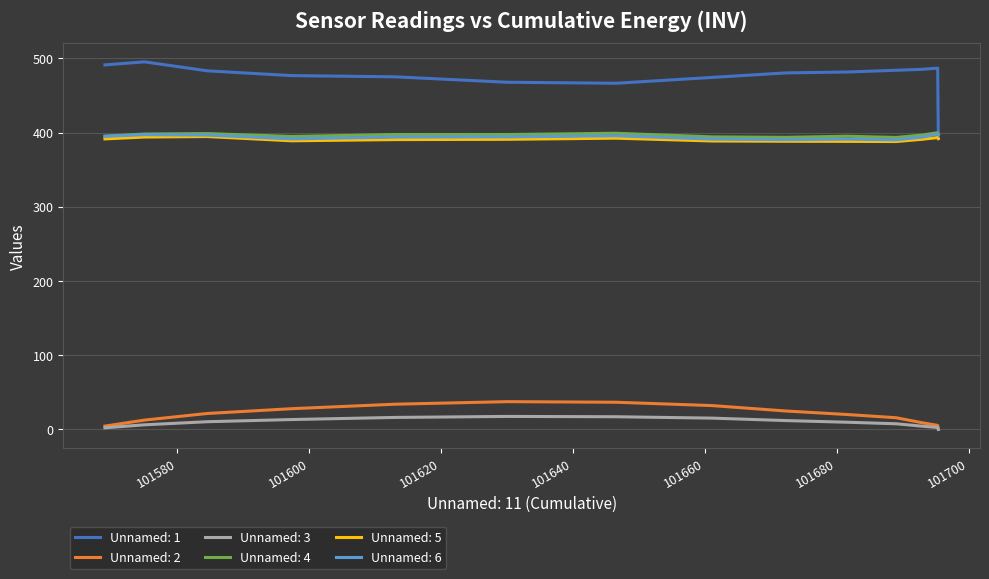

Which series has the widest spread of values?

Unnamed: 1